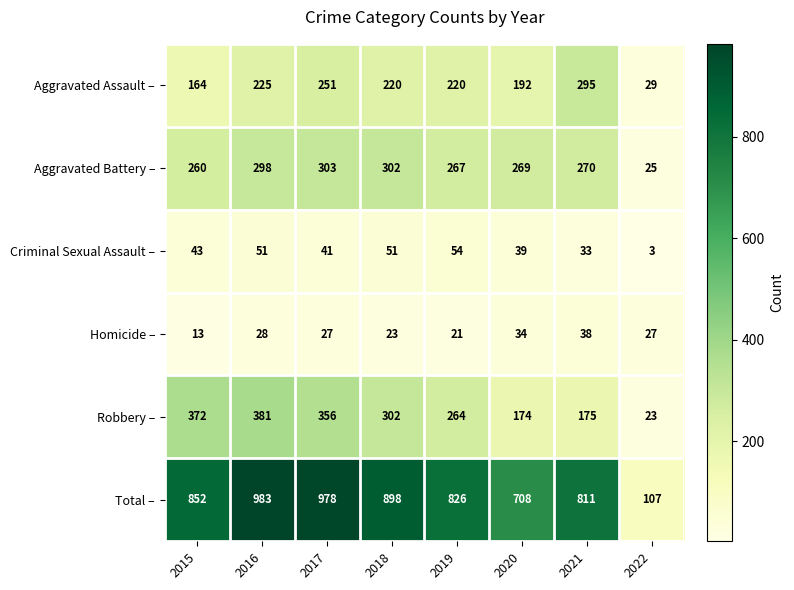

At which category does the chart reach its minimum across all series?

2022